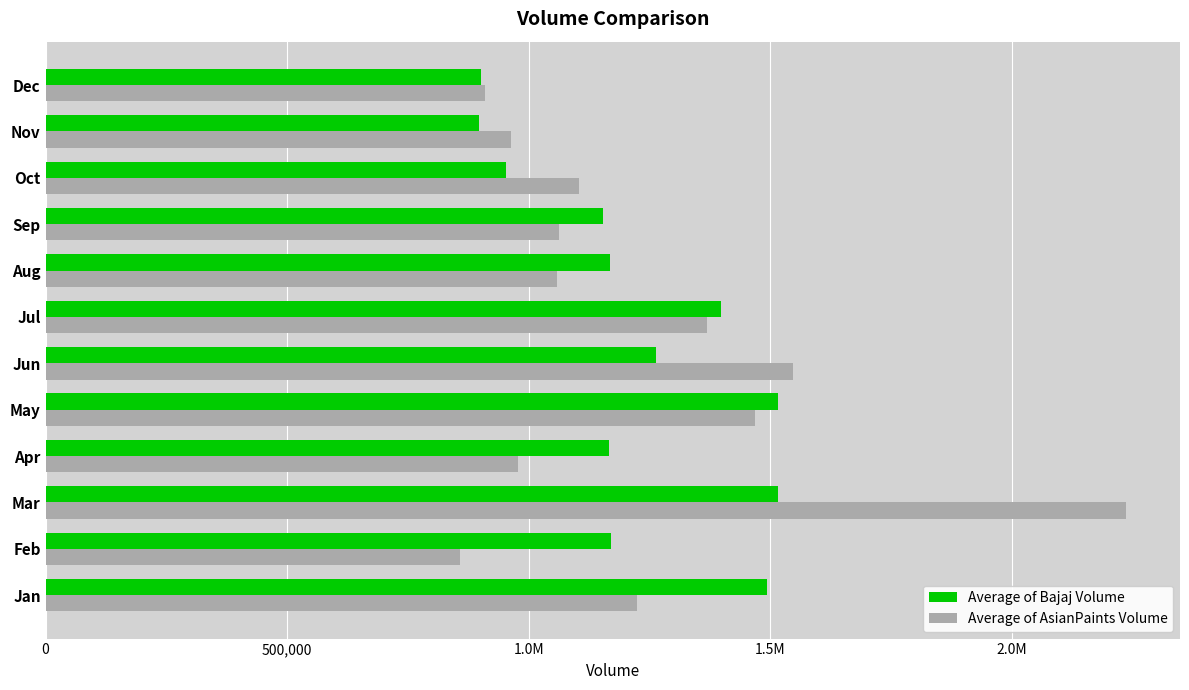

What are all the series names shown in the legend?

Average of Bajaj Volume, Average of AsianPaints Volume